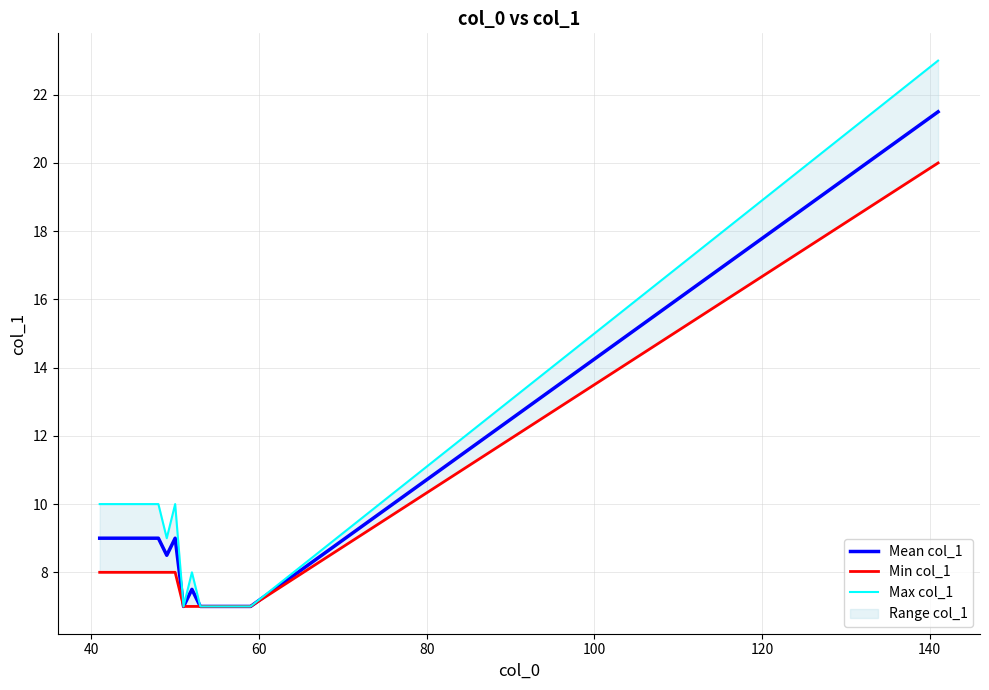

What is the maximum value for Mean col_1?

21.5